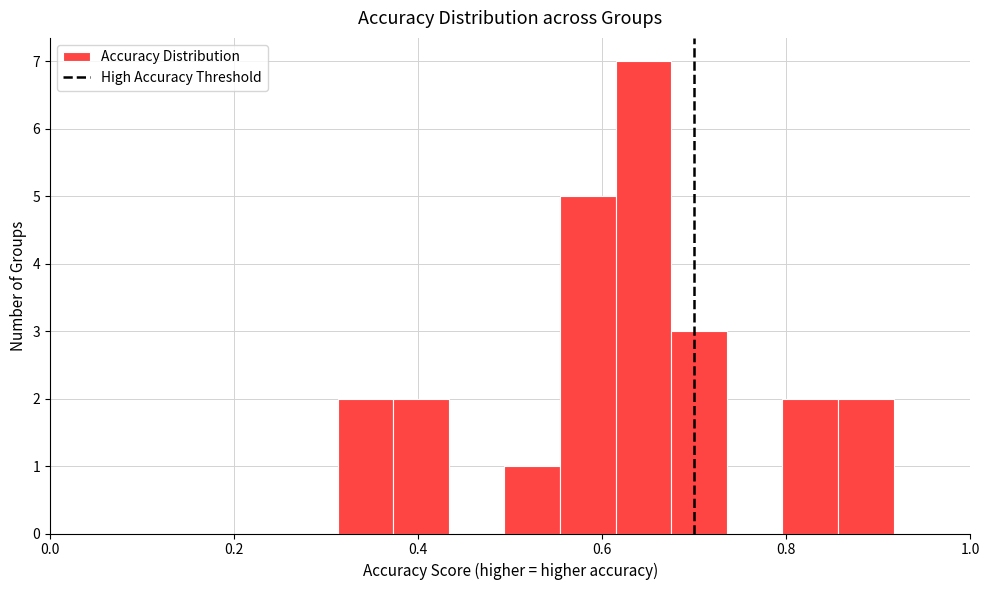

Around what value on the x-axis is the tallest bar? Give the approximate position of its centre, as read against the axis.

0.64